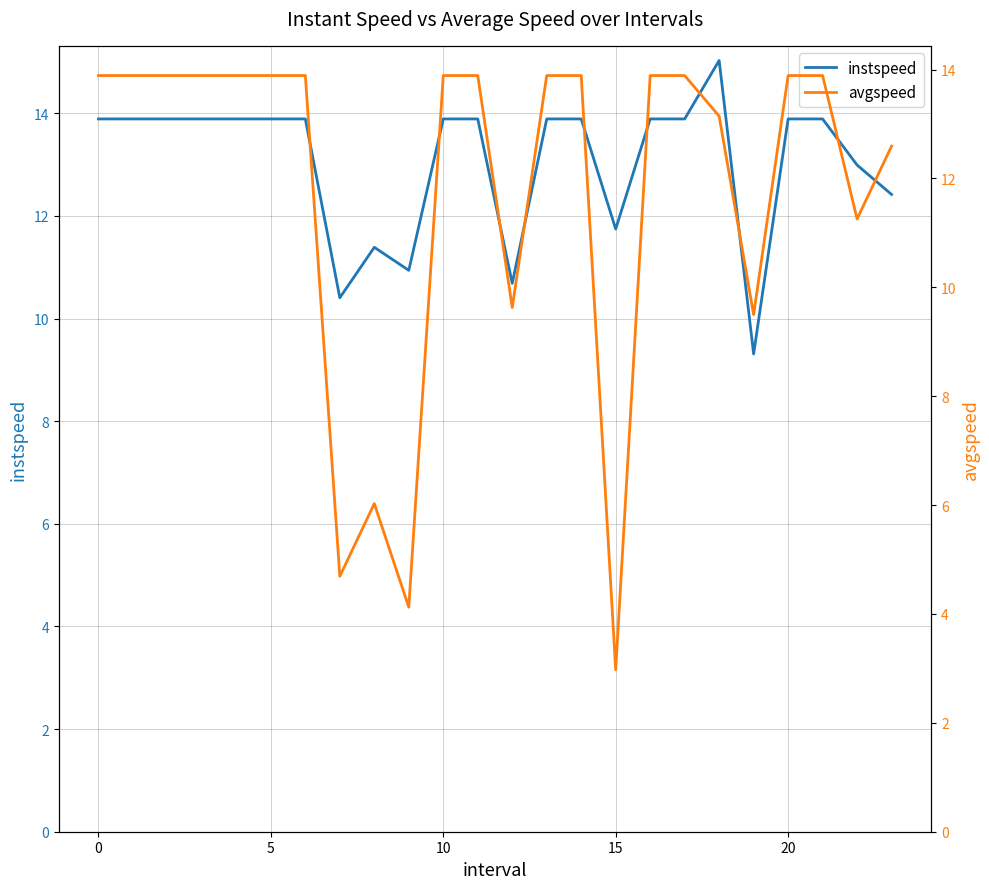

List the series in order of their overall mean, lowest first.

avgspeed, instspeed